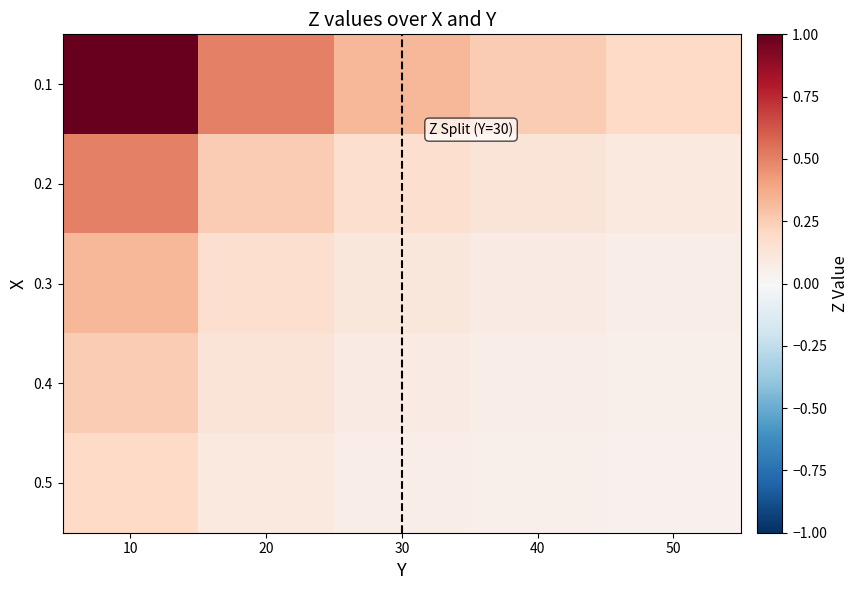

Reading left to right, transcribe all the data shown in this chart.

0.1: 10=1.0	20=0.5	30=0.3	40=0.2	50=0.2
0.2: 10=0.5	20=0.2	30=0.2	40=0.1	50=0.1
0.3: 10=0.3	20=0.2	30=0.1	40=0.1	50=0.1
0.4: 10=0.2	20=0.1	30=0.1	40=0.1	50=0.1
0.5: 10=0.2	20=0.1	30=0.1	40=0.1	50=0.0